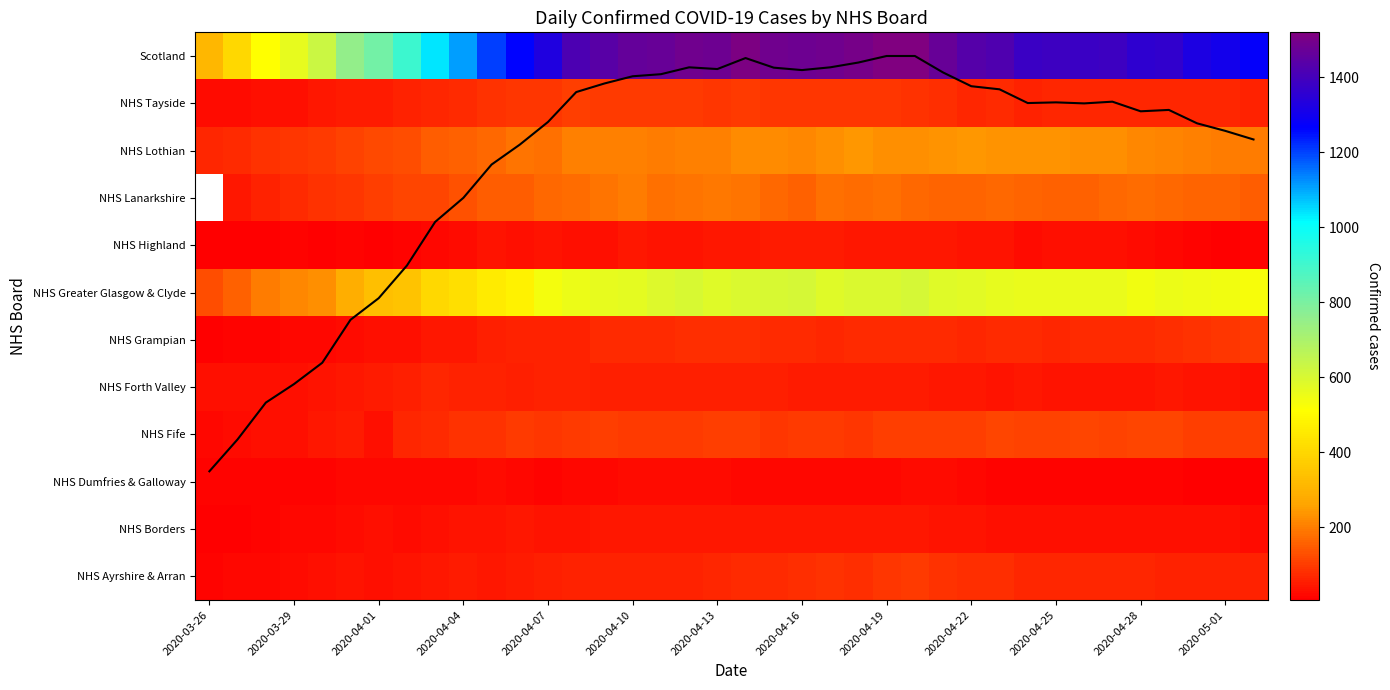

True or false: NHS Ayrshire & Arran has a value of 103.0 at 2020-04-25.

False